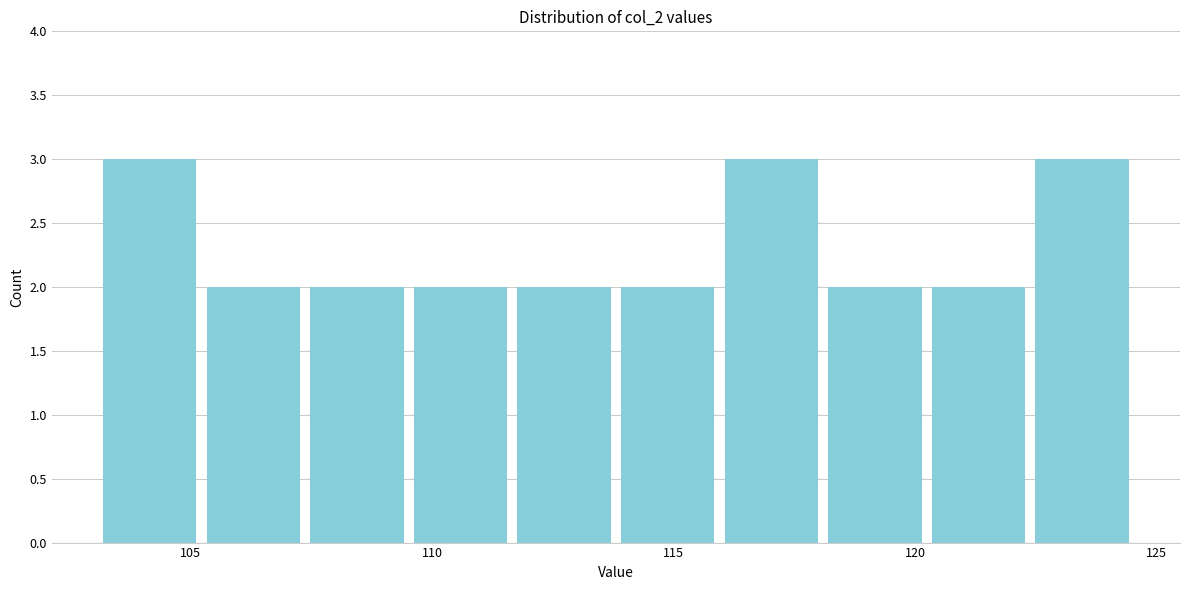

Reading left to right, list every bar in this chart as the range it spans on the x-axis followed by its height. Neither the bar edges nor the heights are printed on the chart, so give them approximately, as read against the axes.

103.0 to 105.0: 3
105.0 to 107.5: 2
107.5 to 109.5: 2
109.5 to 111.5: 2
111.5 to 114.0: 2
114.0 to 116.0: 2
116.0 to 118.0: 3
118.0 to 120.0: 2
120.0 to 122.5: 2
122.5 to 124.5: 3